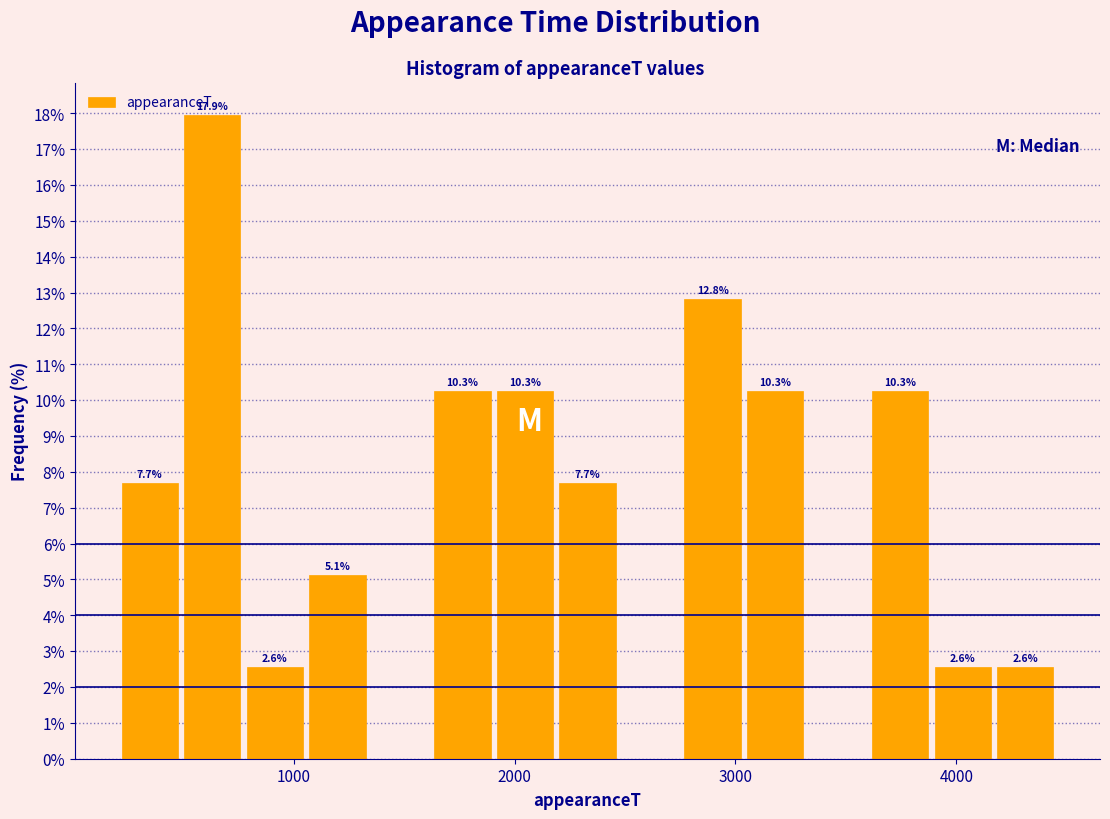

Around what value on the x-axis is the tallest bar? Give the approximate position of its centre, as read against the axis.

600